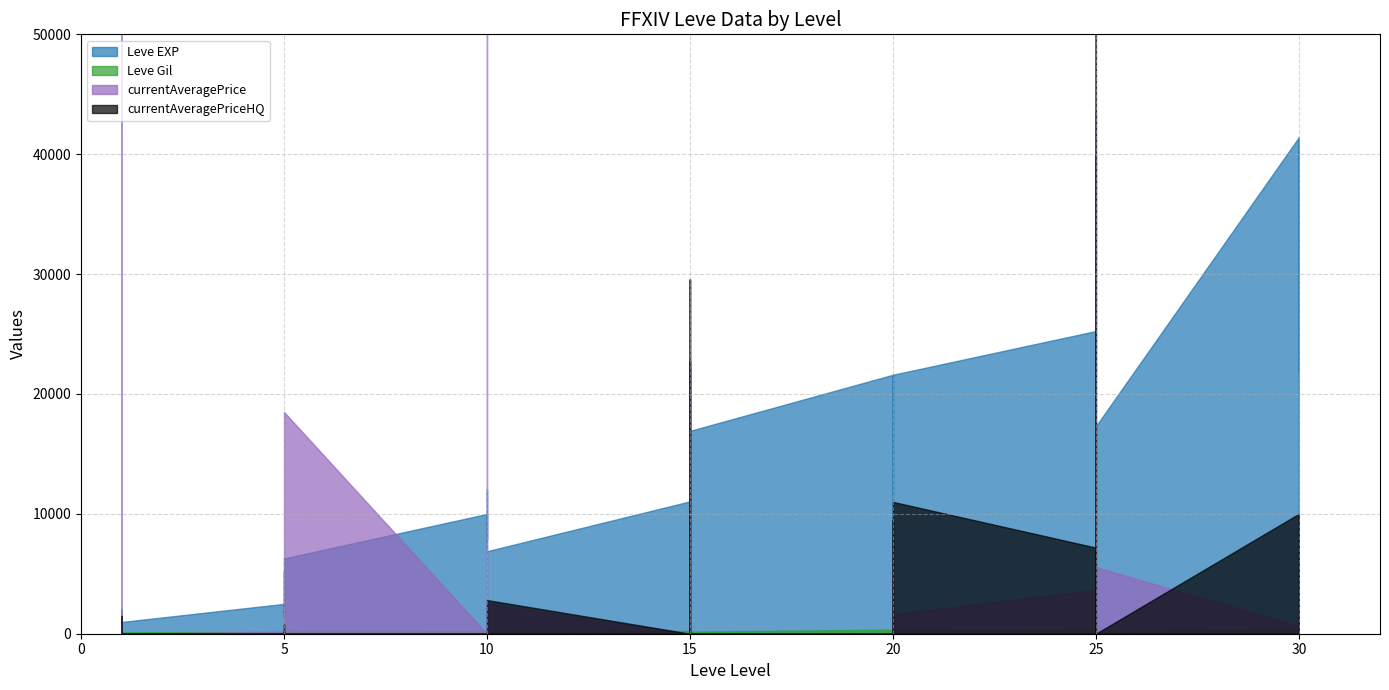

What is the difference between the maximum and minimum values in the Leve Gil series?

614